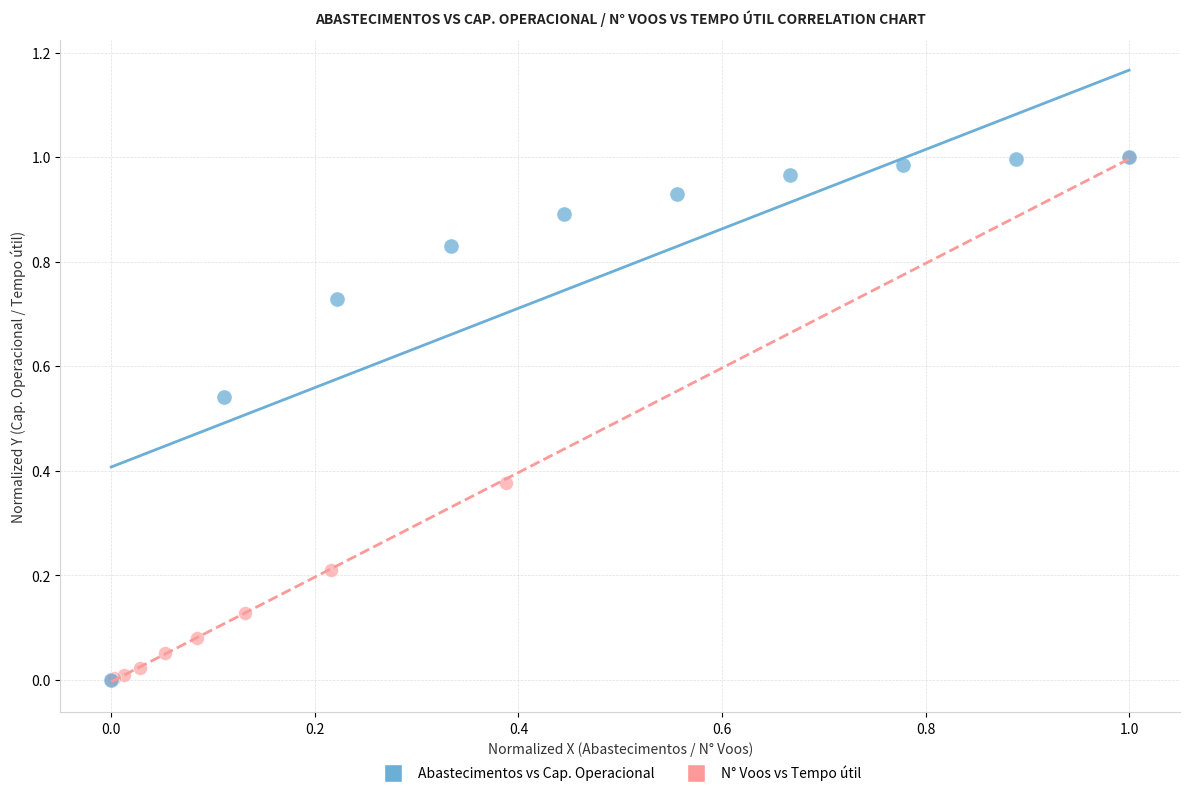

What are all the series names shown in the legend?

Abastecimentos vs Cap. Operacional, N° Voos vs Tempo útil